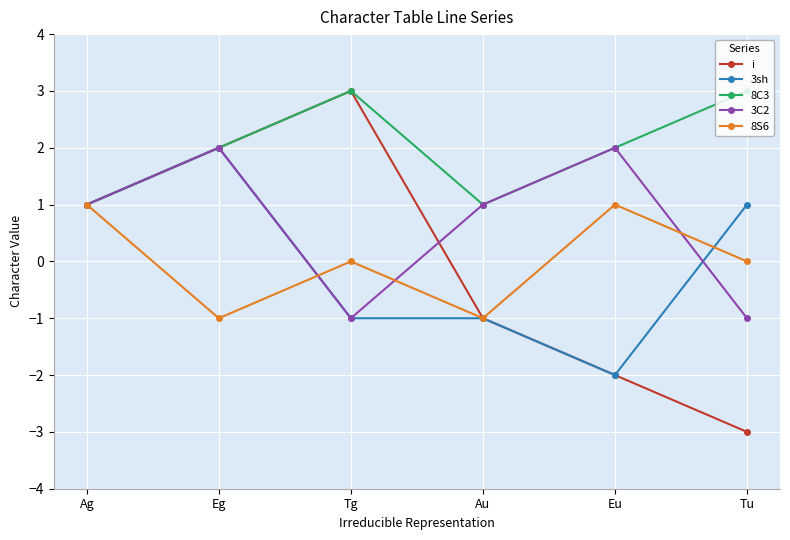

How many 8C3 values are between 1 and 3?

6